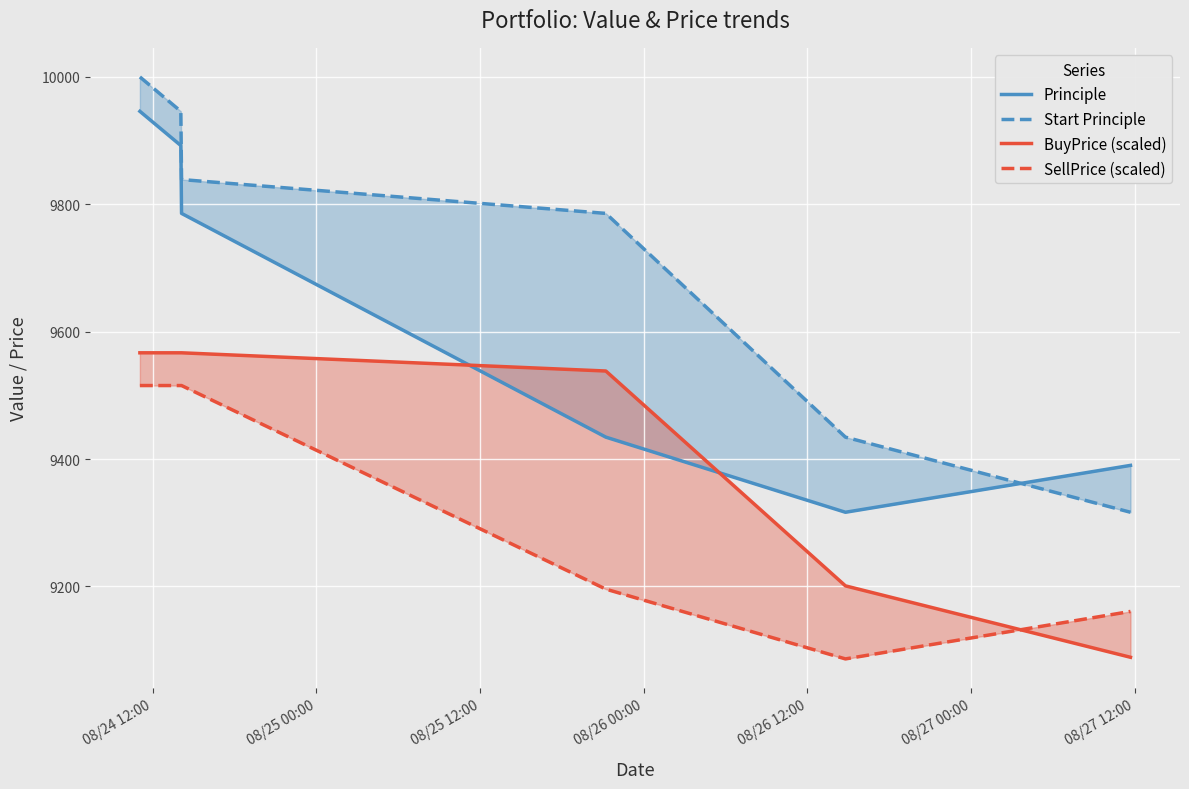

What is the average value of the Start Principle series?

9744.8